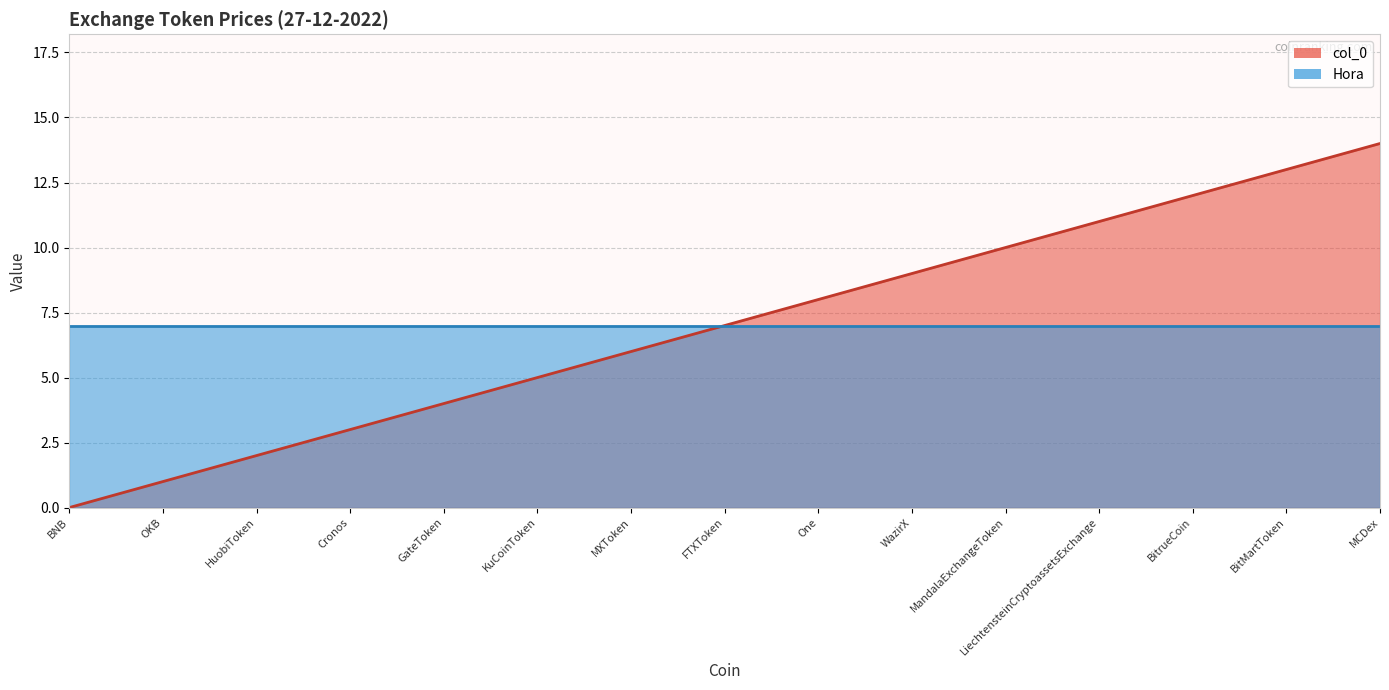

What is the value of the 8th point from the left?

7